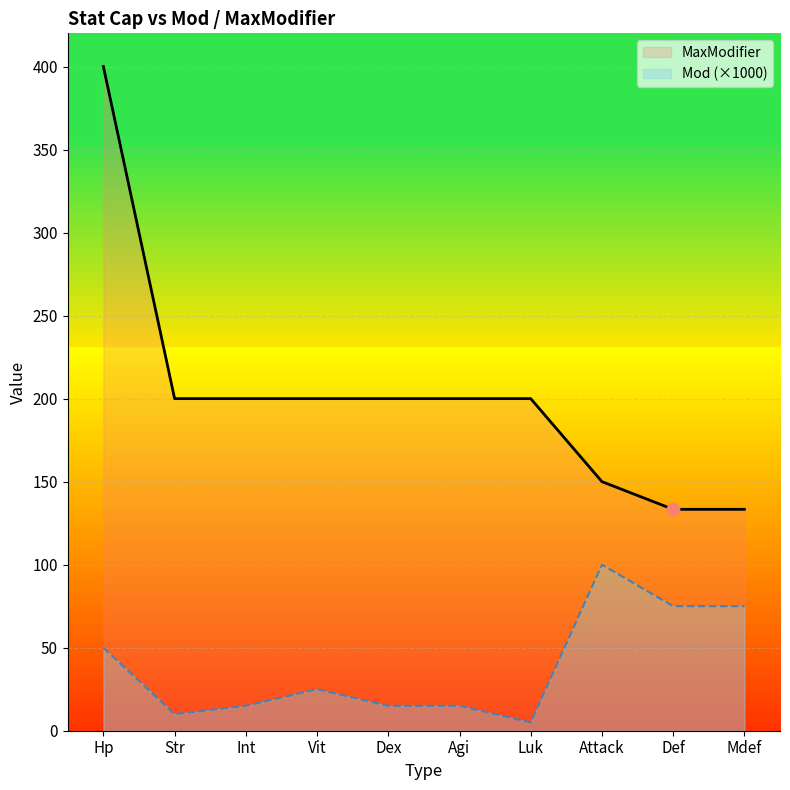

What are all the series names shown in the legend?

MaxModifier, Mod (×1000)